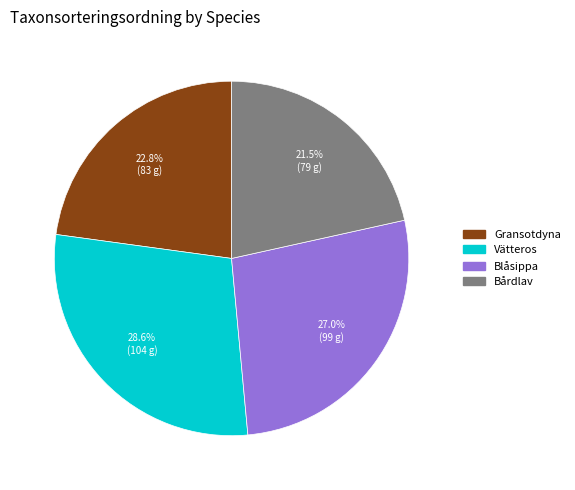

Count the number of slices in the pie.

4